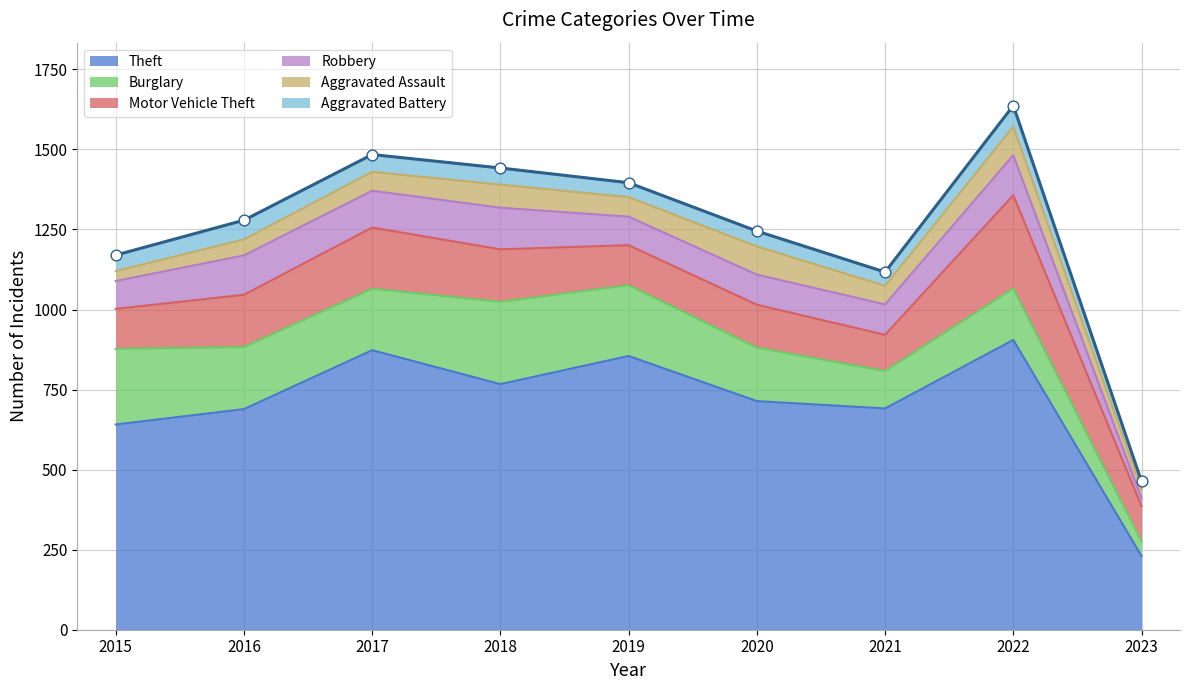

Which series has the largest Y range (max minus min)?

Theft